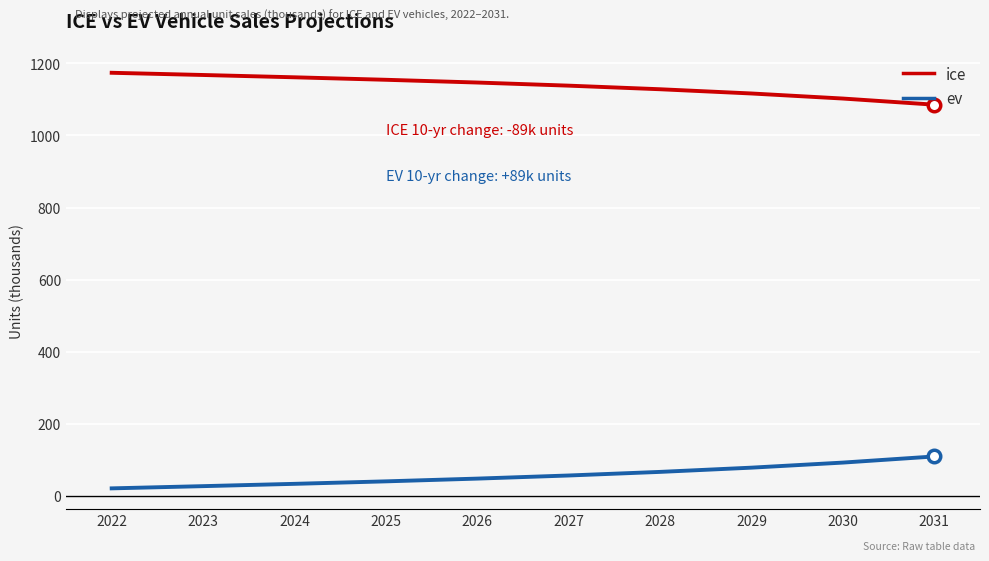

The ice series shows 1154.7 at 2025. True or false?

True